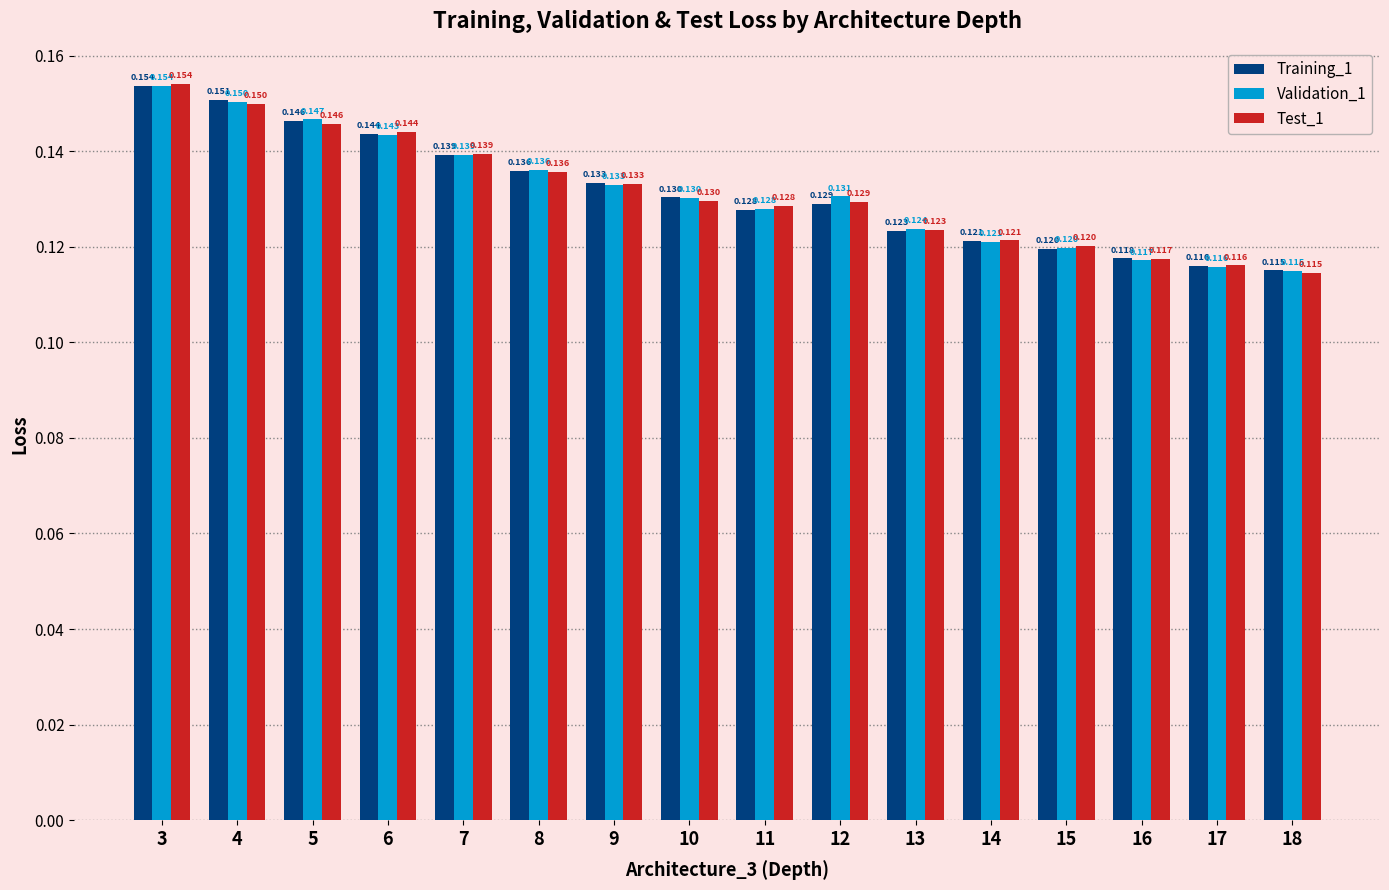

The value of Training_1 at 17 is 0.2. True or false?

False